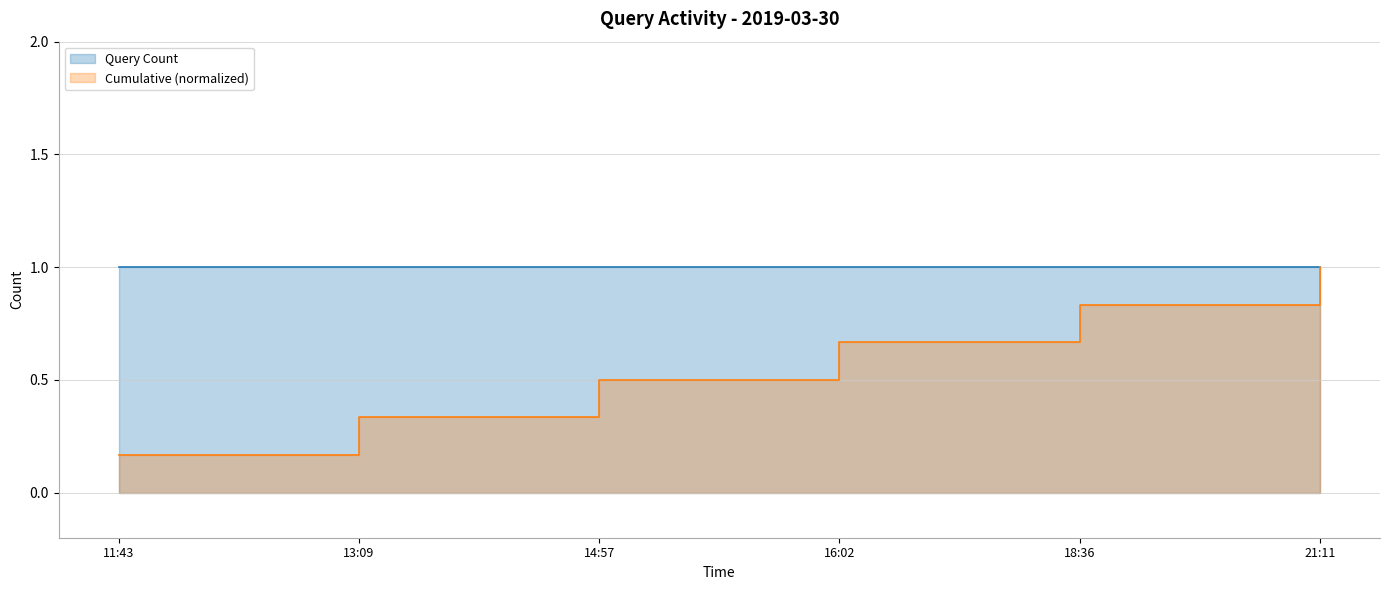

What is the average value of the Cumulative (normalized) series?

0.6